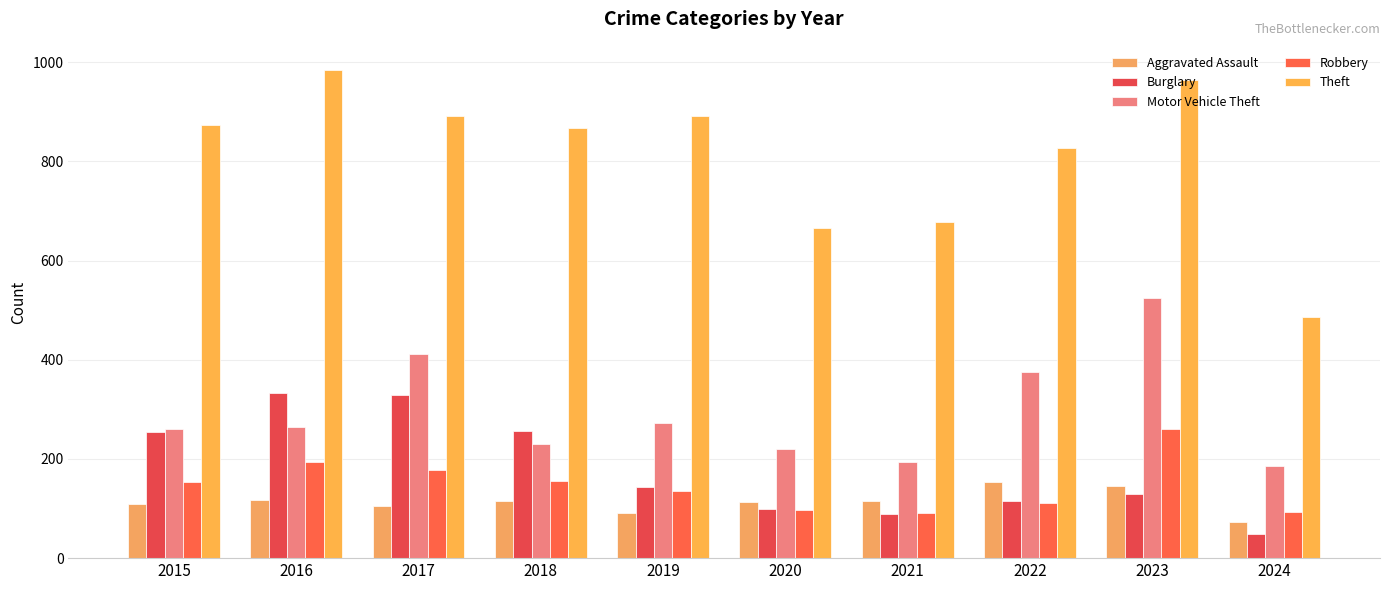

The Motor Vehicle Theft series shows 81 at 2018. True or false?

False